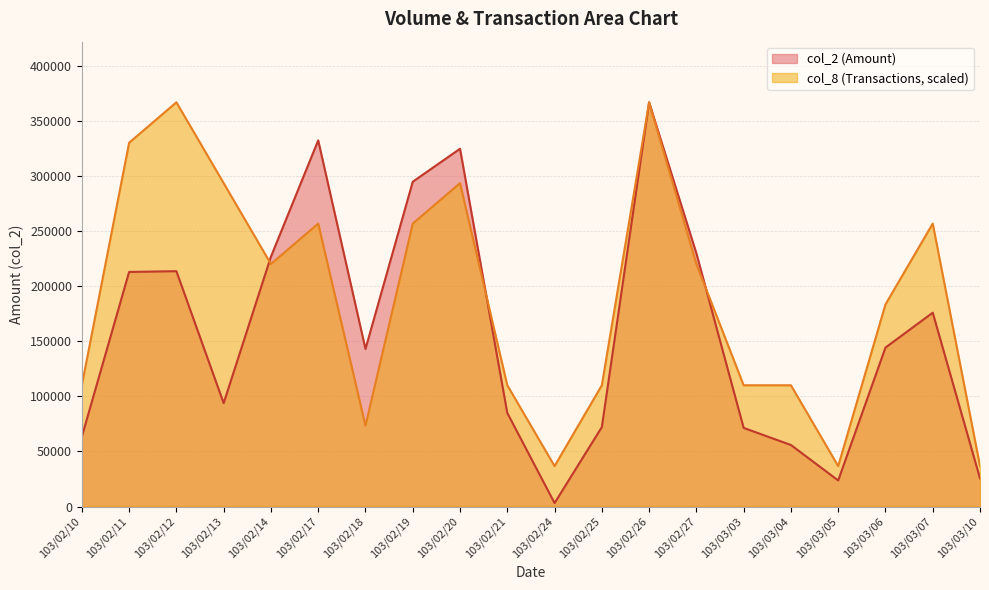

Reading left to right, list all the values displayed in this chart.

col_2: 103/02/10=63500.0	103/02/11=213110.0	103/02/12=213800.0	103/02/13=93910.0	103/02/14=227000.0	103/02/17=332640.0	103/02/18=143160.0	103/02/19=295080.0	103/02/20=325020.0	103/02/21=85000.0	103/02/24=3150.0	103/02/25=72150.0	103/02/26=367220.0	103/02/27=230060.0	103/03/03=71430.0	103/03/04=55900.0	103/03/05=23700.0	103/03/06=144400.0	103/03/07=176100.0	103/03/10=25600.0
col_8: 103/02/10=110166.0	103/02/11=330498.0	103/02/12=367220.0	103/02/13=293776.0	103/02/14=220332.0	103/02/17=257054.0	103/02/18=73444.0	103/02/19=257054.0	103/02/20=293776.0	103/02/21=110166.0	103/02/24=36722.0	103/02/25=110166.0	103/02/26=367220.0	103/02/27=220332.0	103/03/03=110166.0	103/03/04=110166.0	103/03/05=36722.0	103/03/06=183610.0	103/03/07=257054.0	103/03/10=36722.0